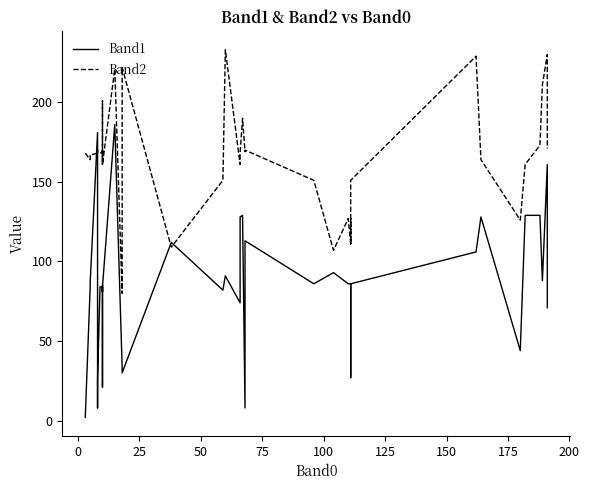

Reading right to left, list all the values displayed in this chart.

Band1: 71	161	88	129	129	44	128	106	86	86	27	86	86	93	86	113	8	129	128	74	91	82	112	30	34	186	84	21	85	81	81	84	84	26	8	113	181	87	84	2
Band2: 171	230	211	173	161	126	164	229	151	111	127	111	127	107	151	170	169	190	168	161	233	151	109	222	80	221	161	201	168	161	170	169	168	168	168	170	168	167	164	168